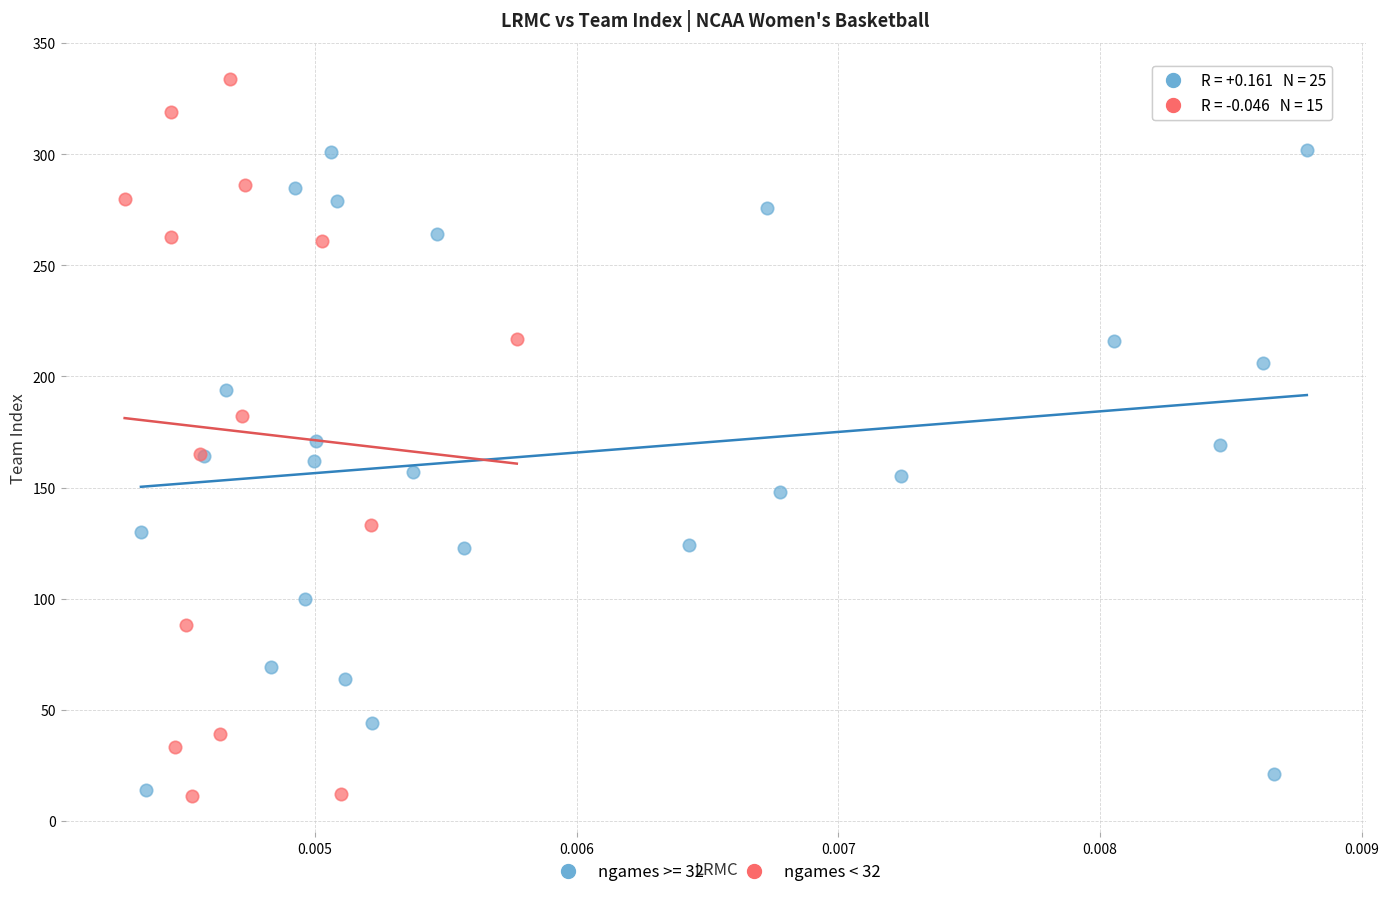

Which series reaches the maximum Y coordinate?

ngames < 32